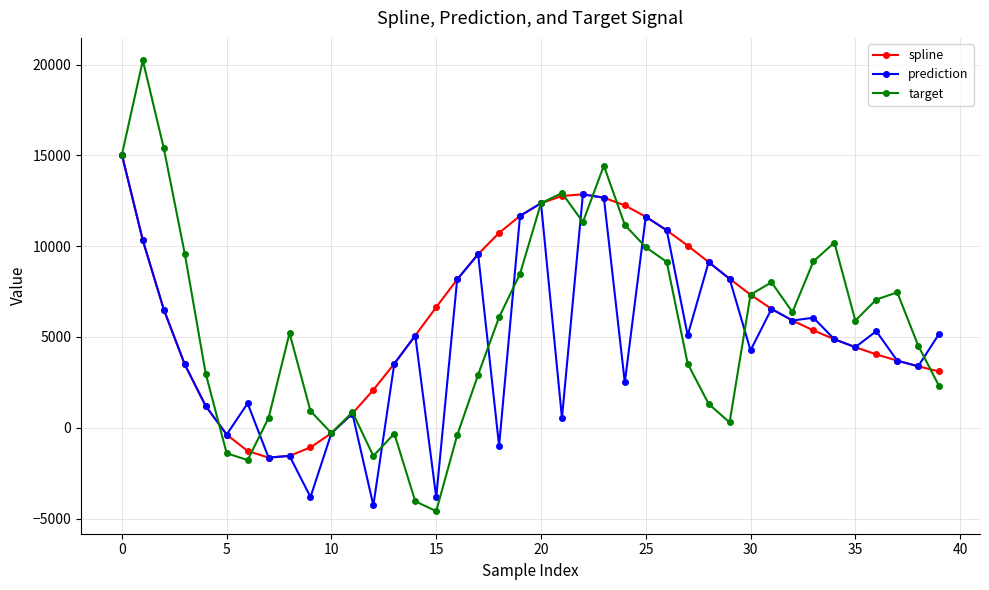

What is the sum of all prediction values?

195459.7